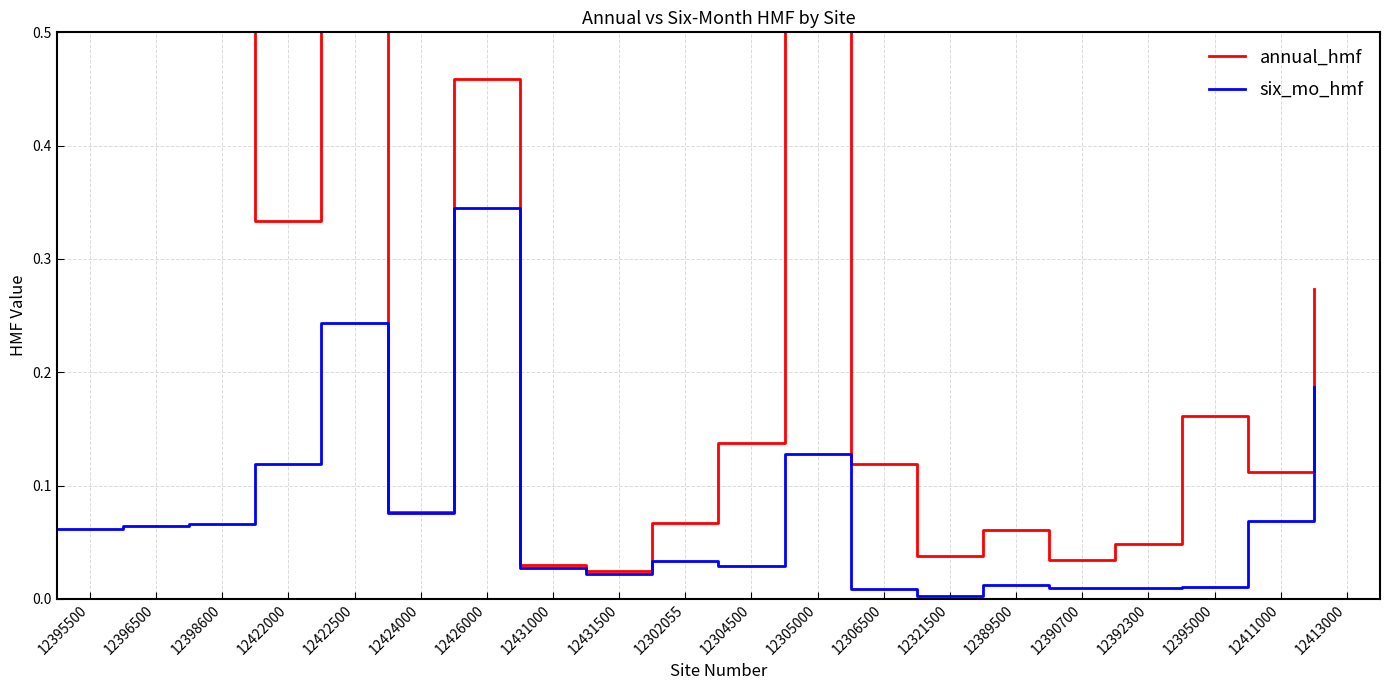

Which category has the highest value in the annual_hmf series?

12398600